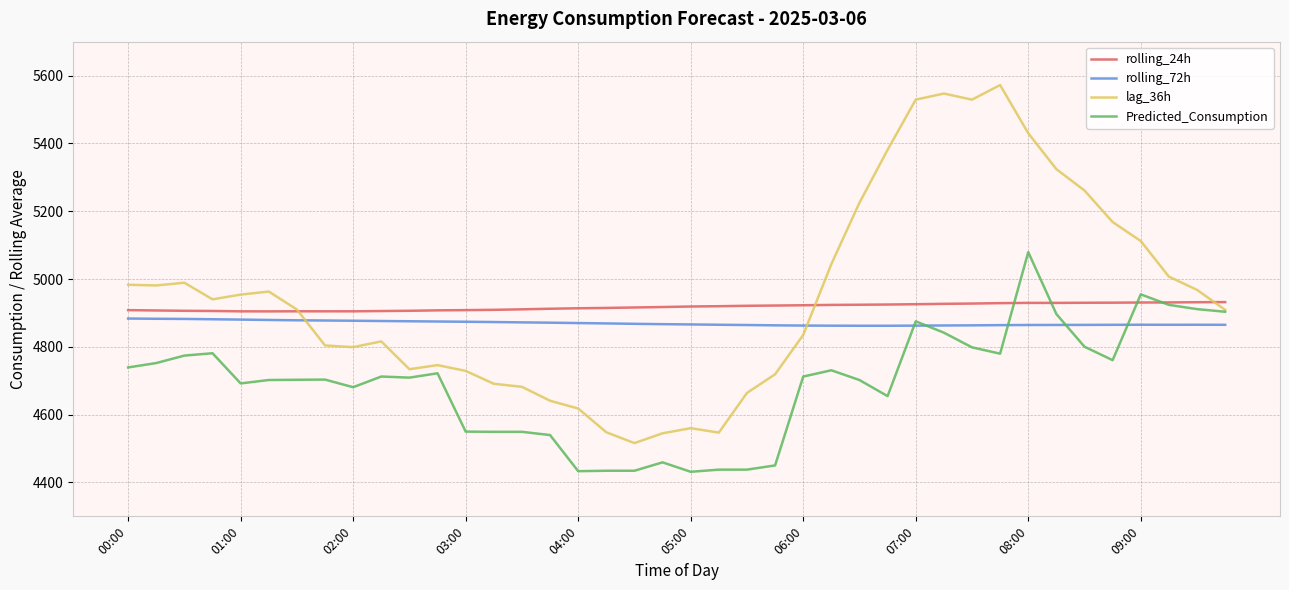

Rank the series by their maximum value, from highest to lowest.

lag_36h, Predicted_Consumption, rolling_24h, rolling_72h